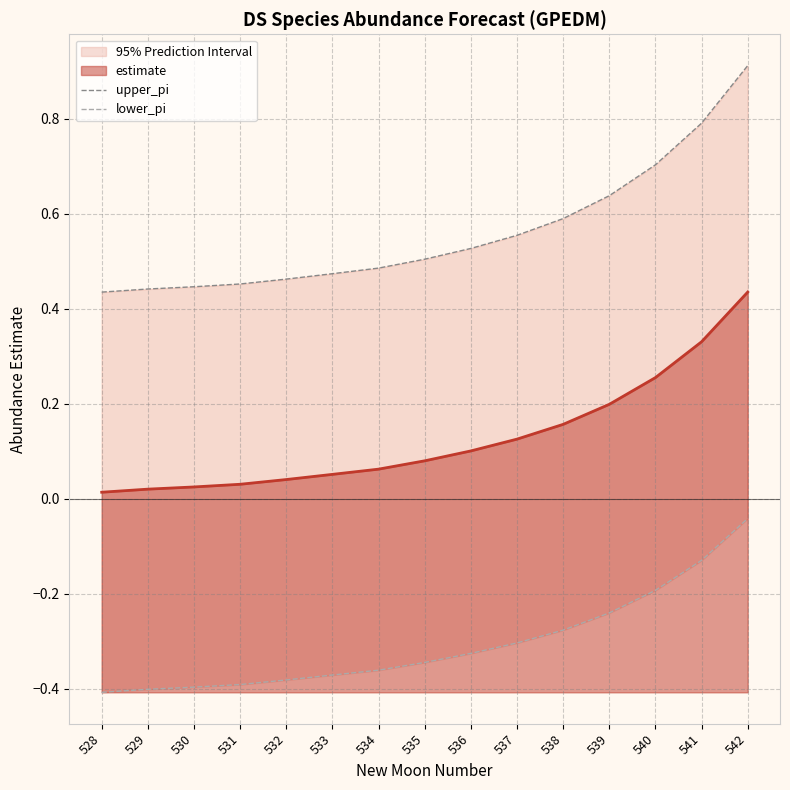

What is the difference between the second highest and minimum values in the lower_pi series?

0.3